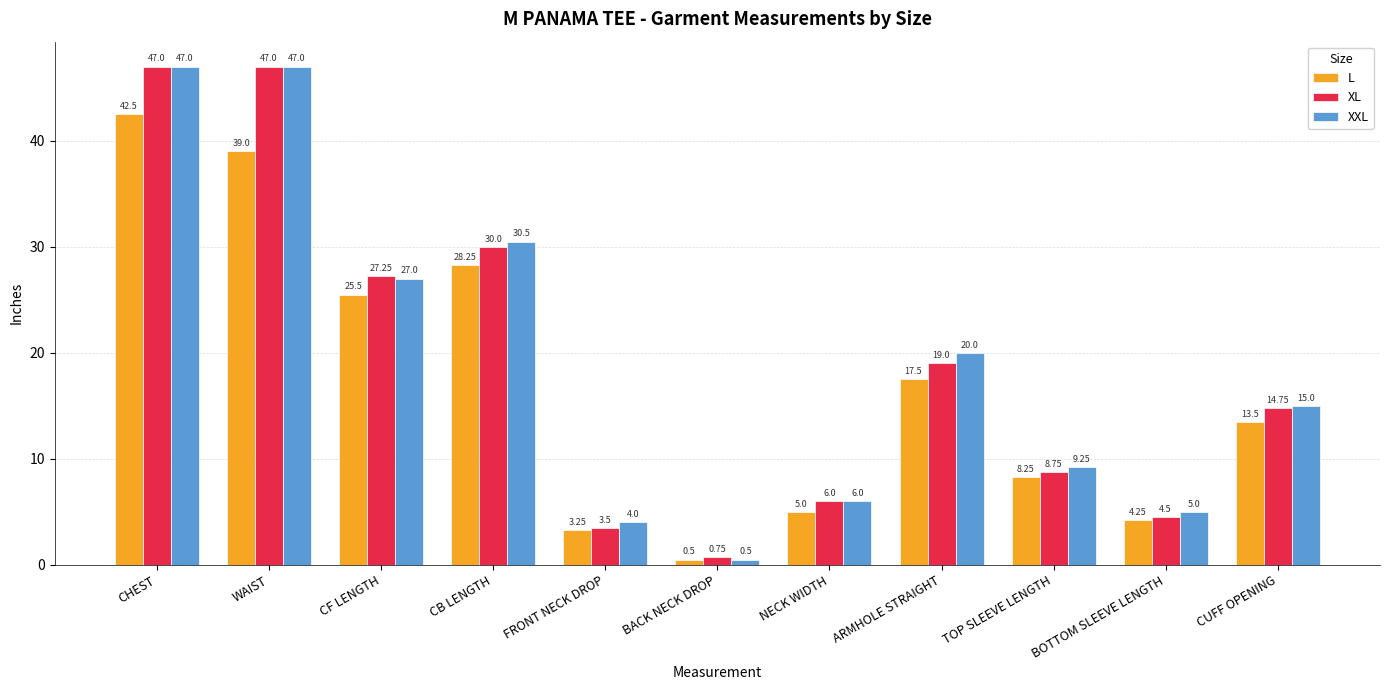

Is the value of XL at BOTTOM SLEEVE LENGTH greater than the value of XXL at WAIST?

No